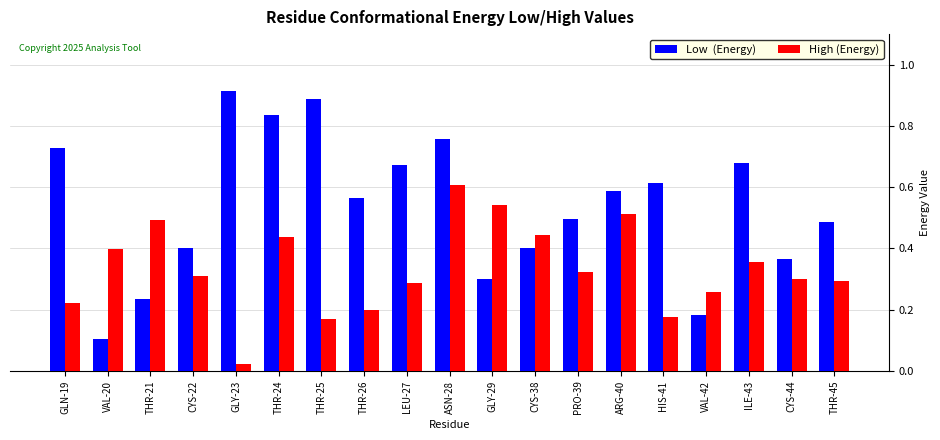

What is the total value across all series at THR-24?

1.3